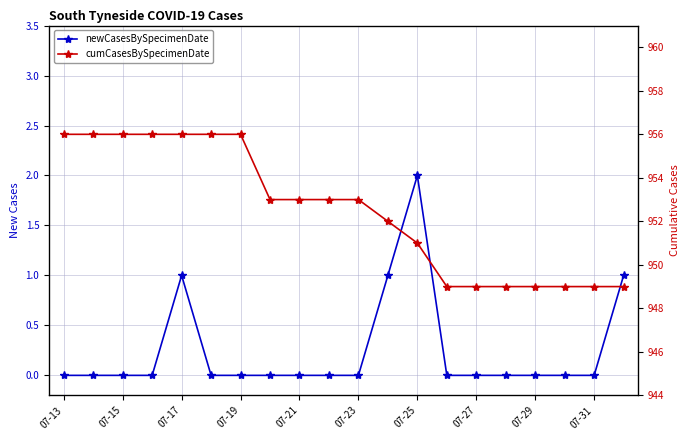

At which label does cumCasesBySpecimenDate first exceed 953?

07-13